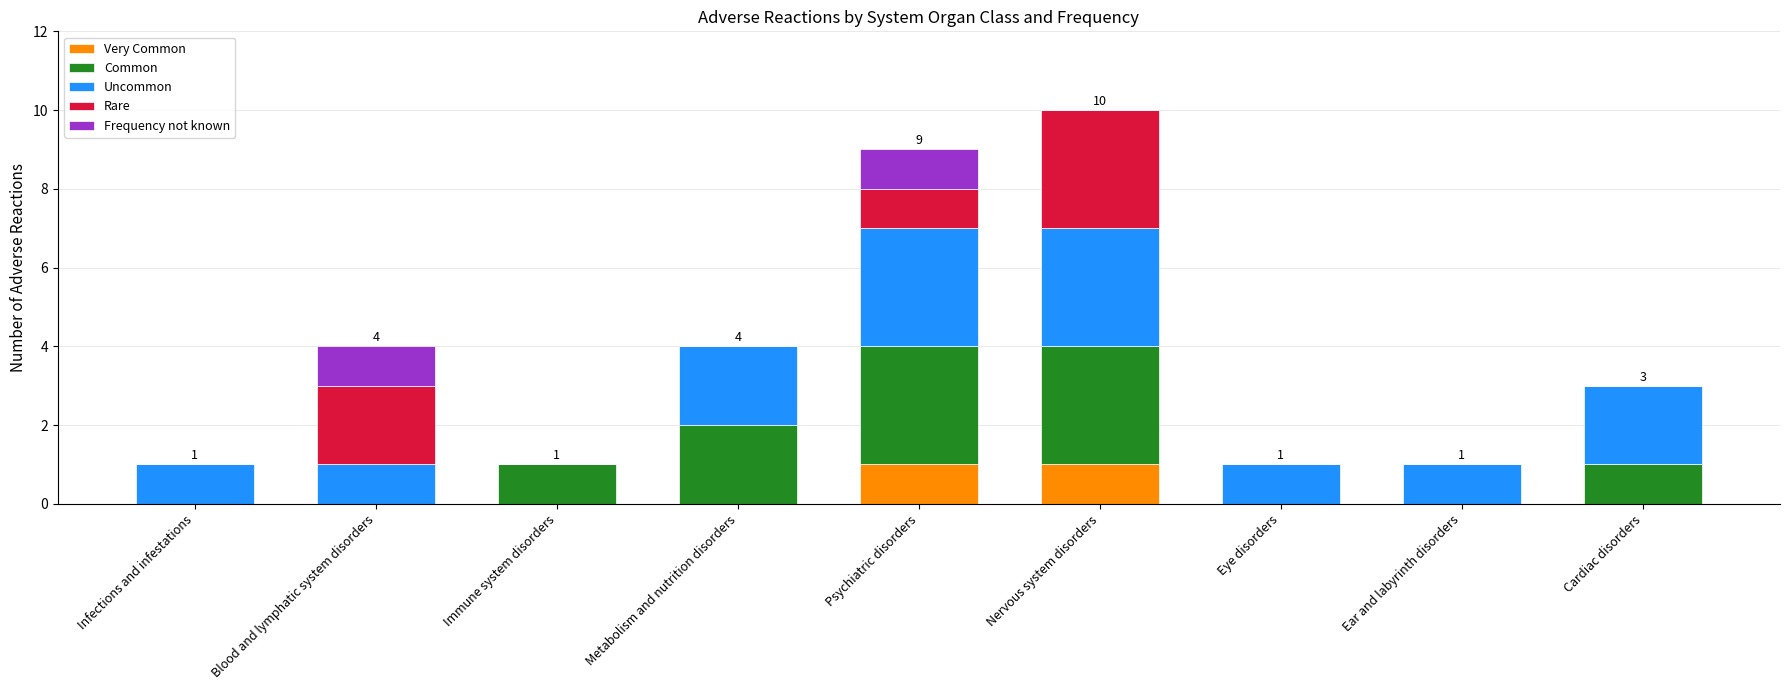

What is the sum of all Uncommon values?

14